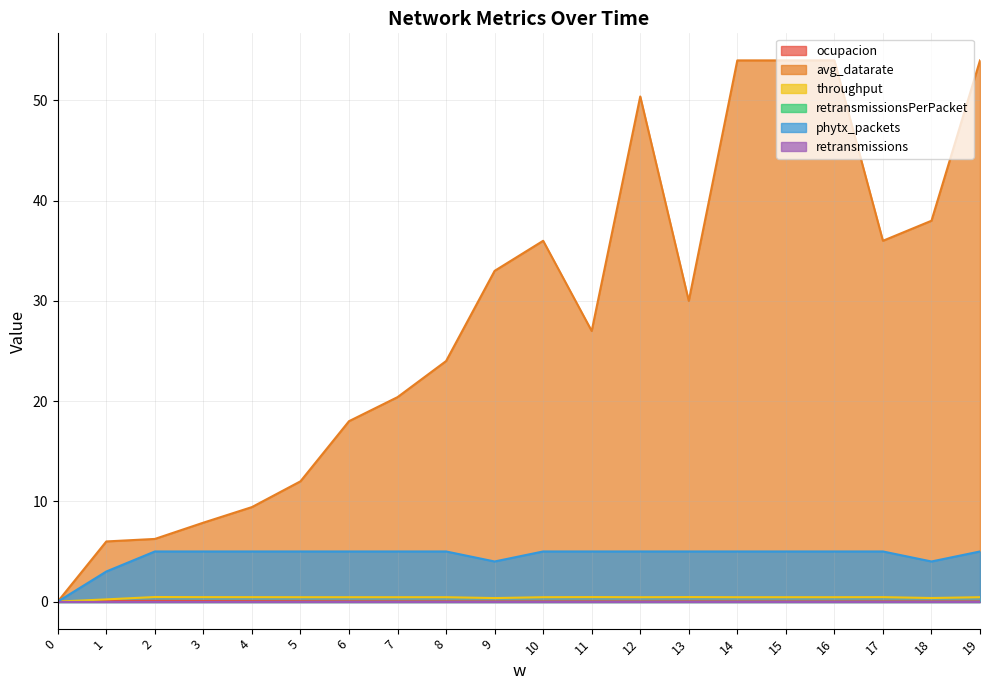

Which has a higher value, 7 or 8?

7